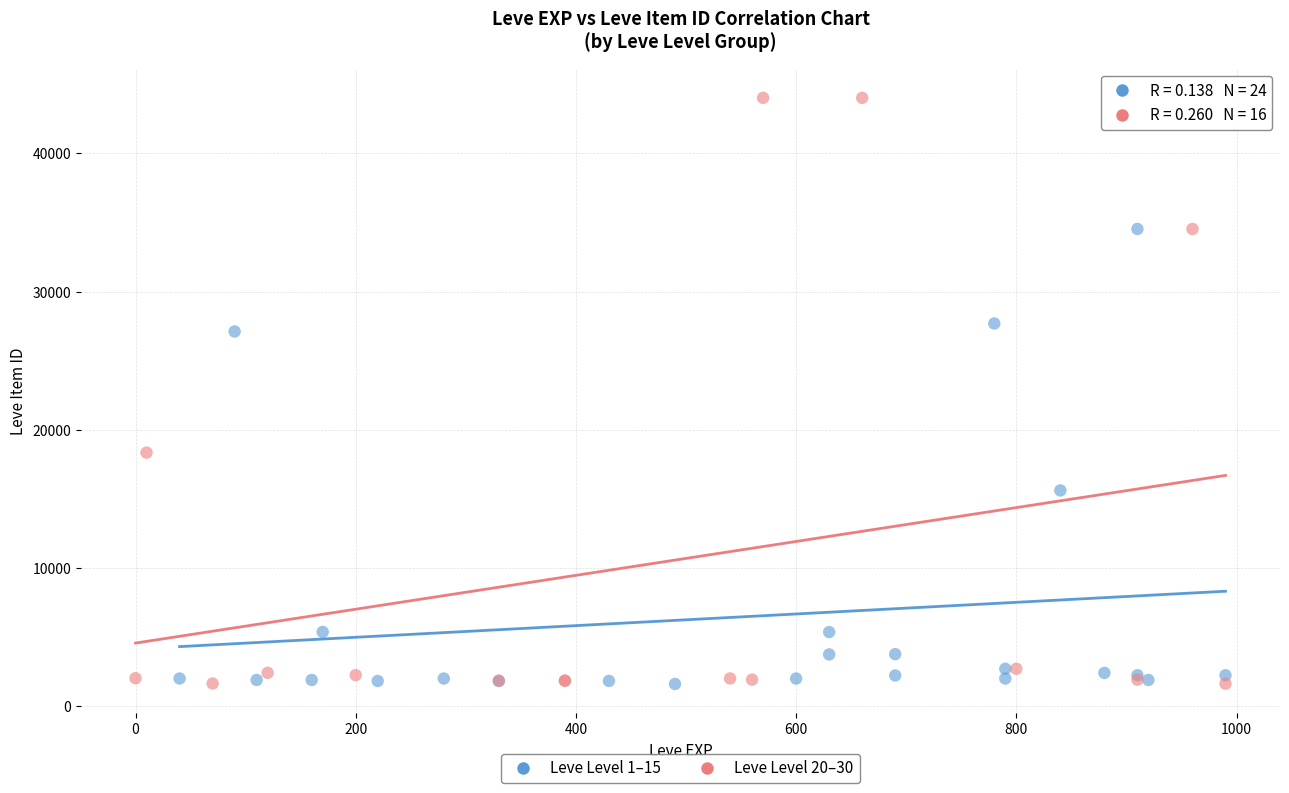

Which series reaches the maximum Y coordinate?

Leve Level 20–30